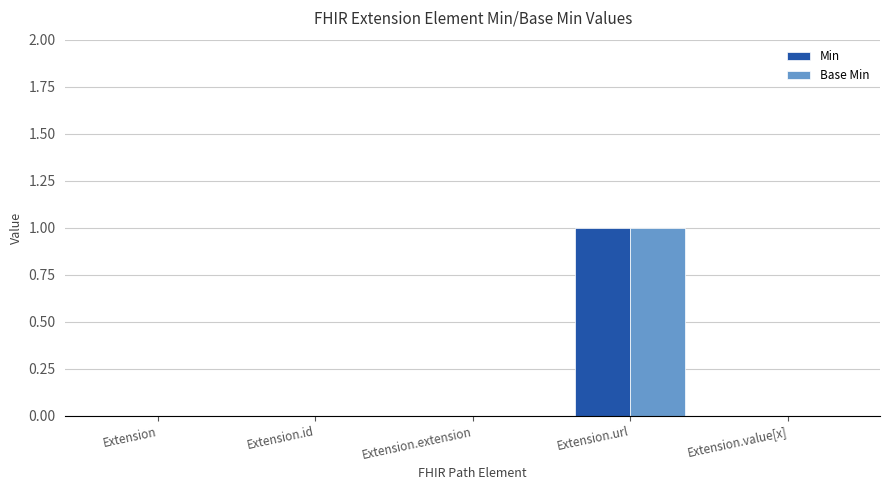

Is it true that Min equals 0 at Extension?

True